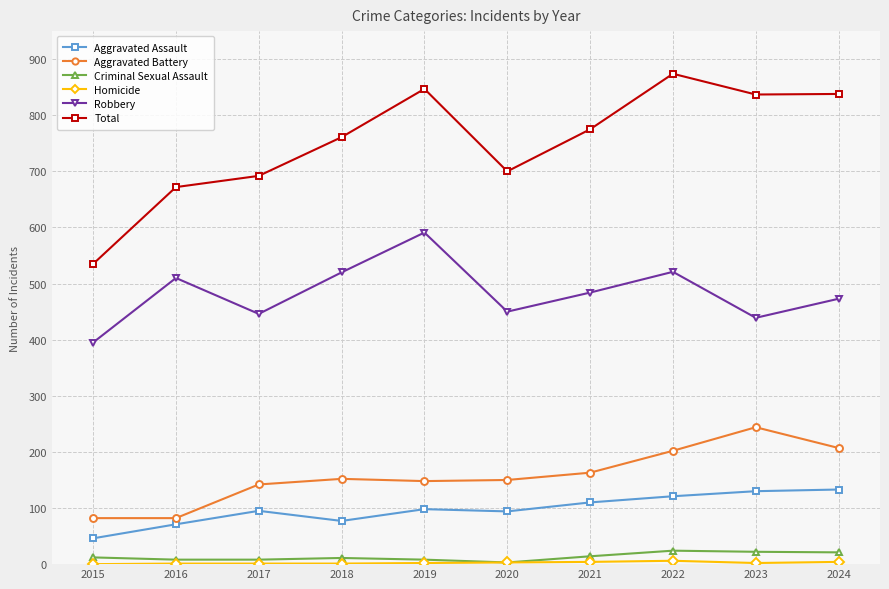

What is the maximum value shown in the chart?

874